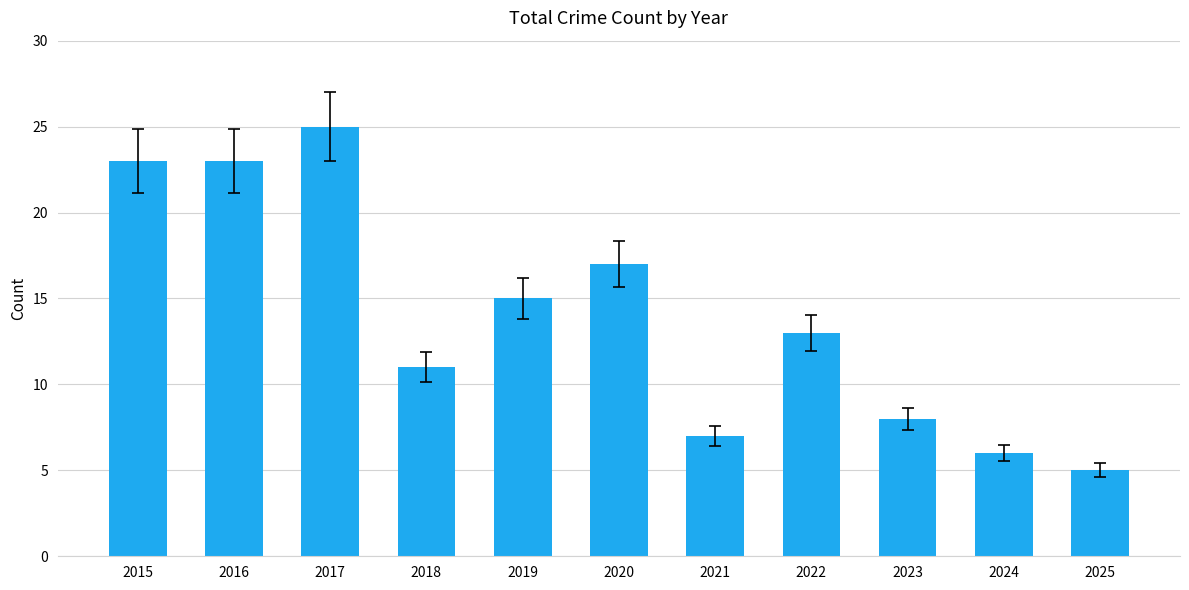

What is the difference between the values at 2024 and 2023?

2